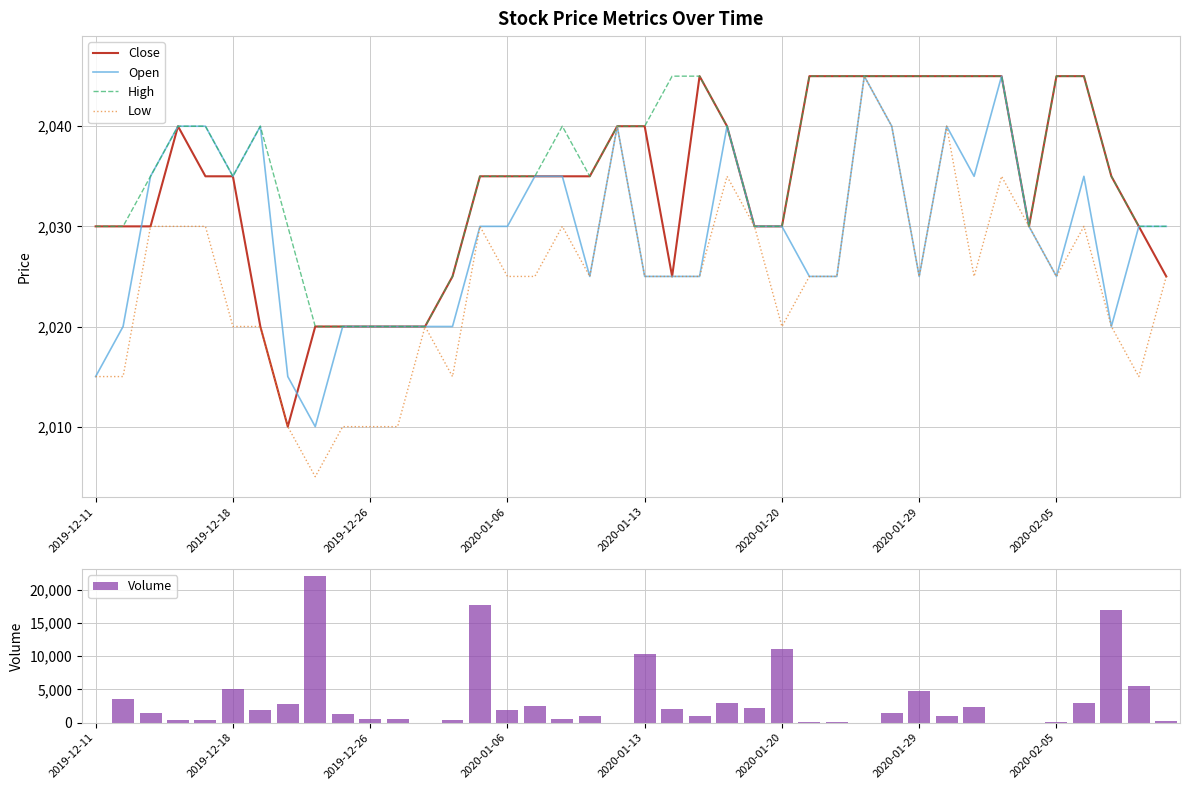

The Close series shows 2045 at 2020-02-05. True or false?

True